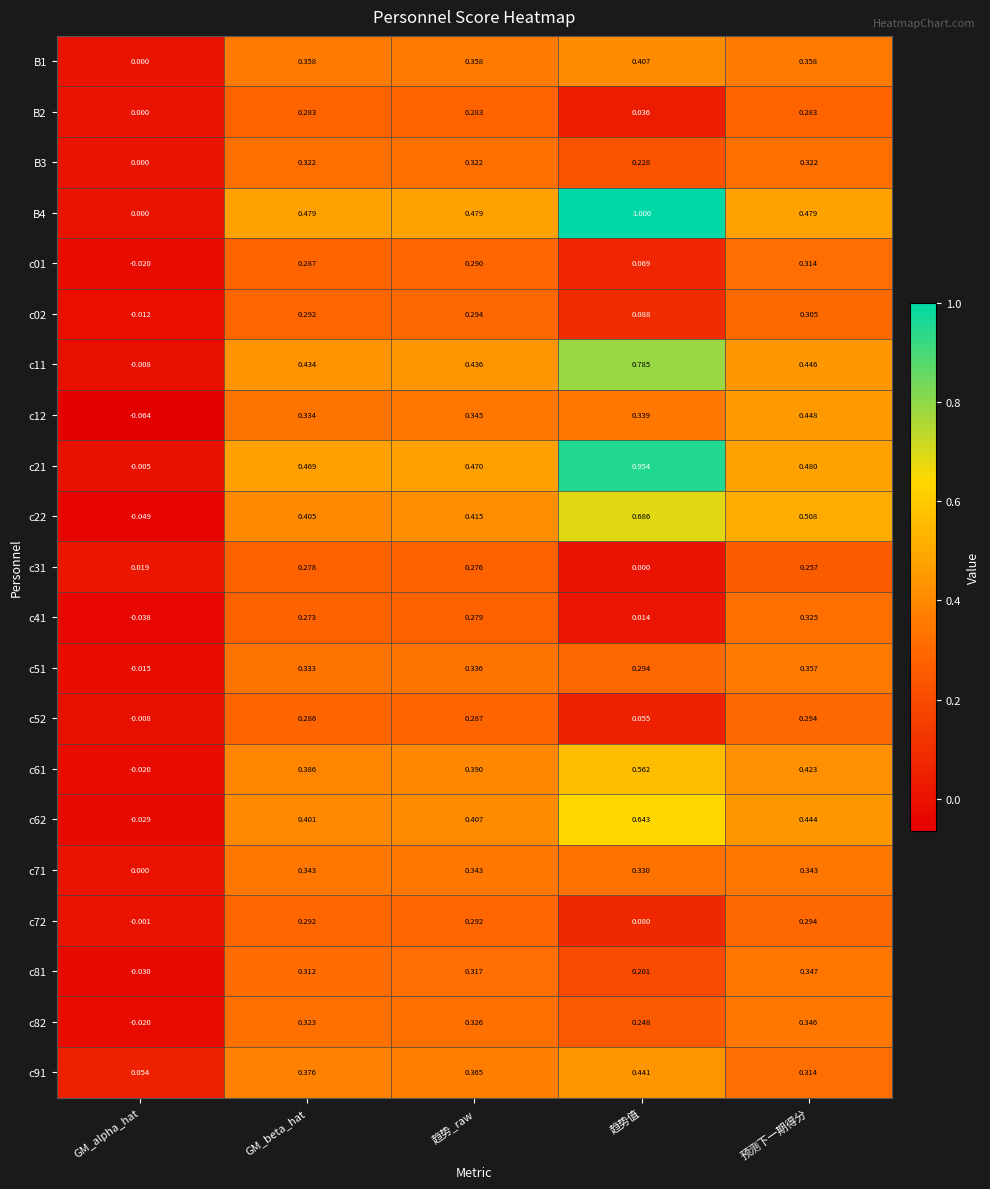

Count the number of categories in the chart.

5